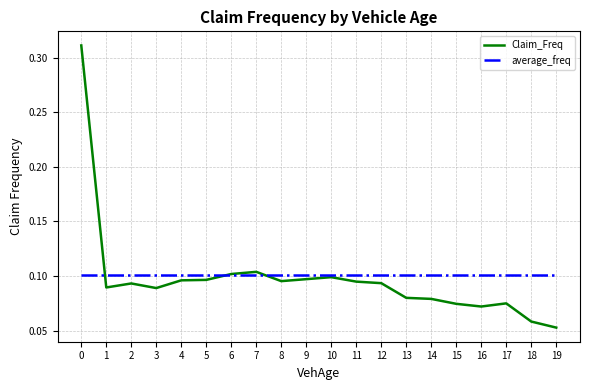

After their last crossing, which series has the higher values: Claim_Freq or average_freq?

average_freq